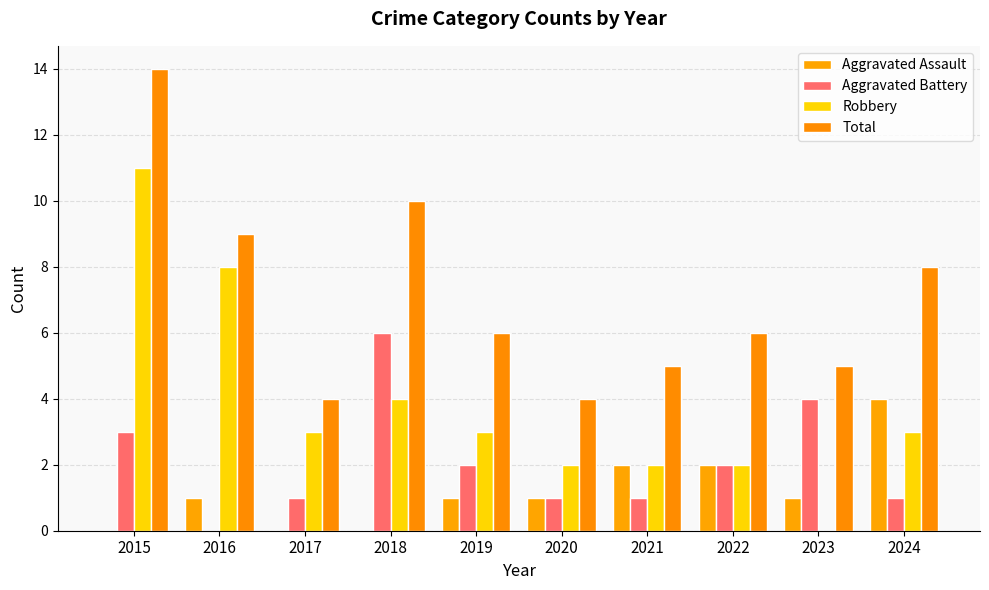

Are the bars horizontal?

No